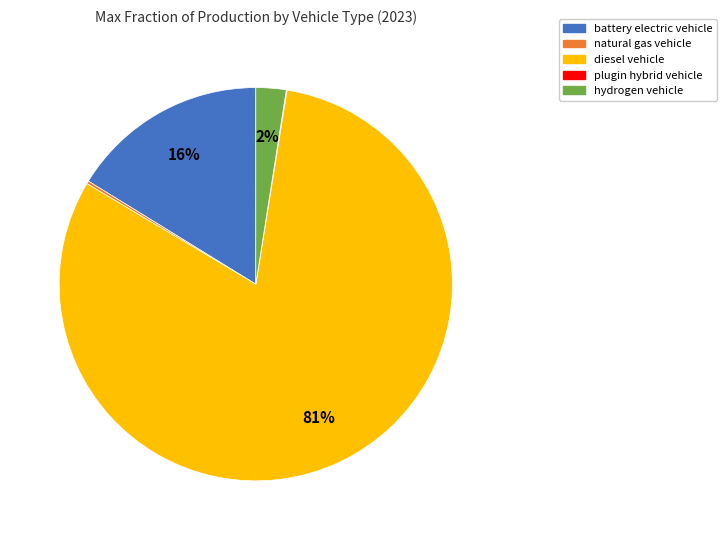

The diesel vehicle slice represents 69% of the pie. True or false?

False